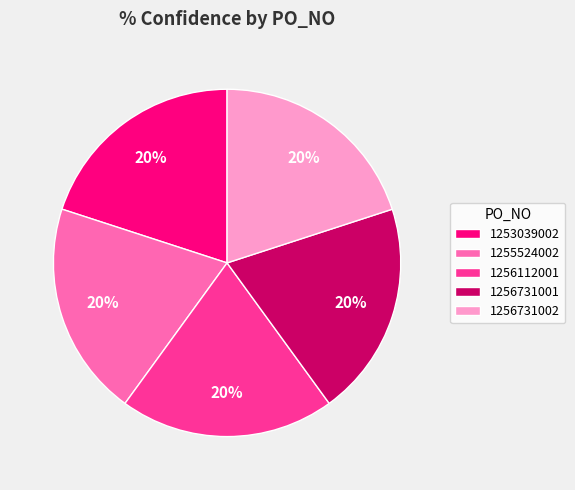

To the nearest percent, what is the combined percentage of 1256731001 and 1253039002?

40%